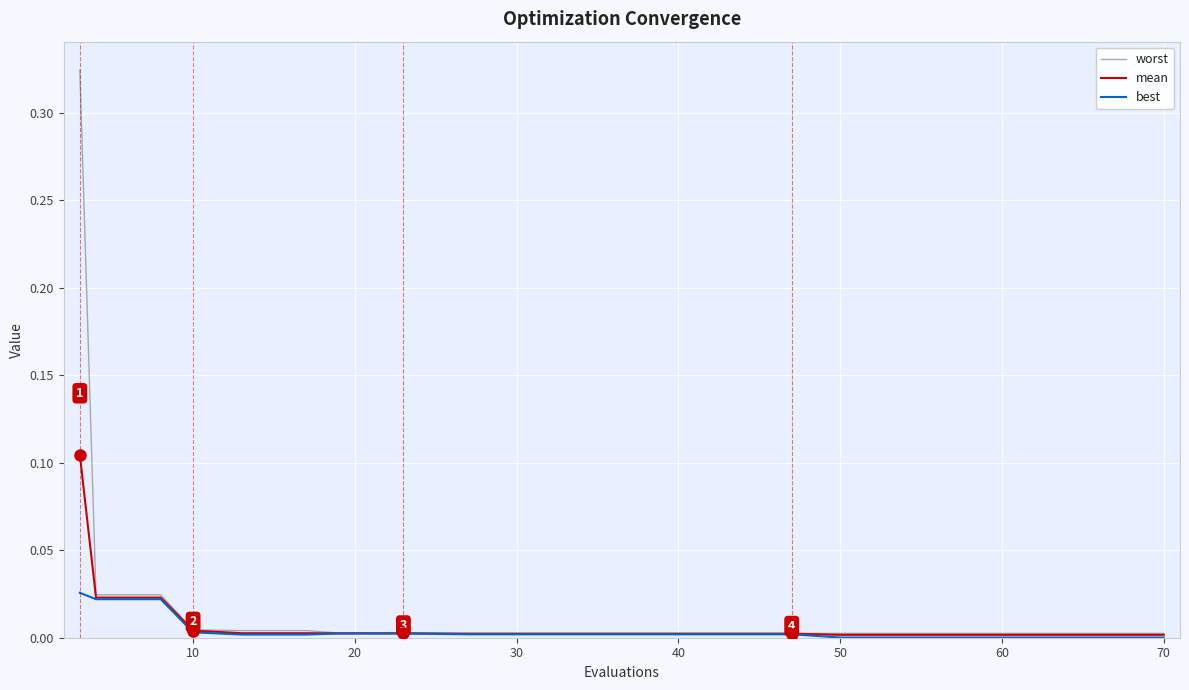

Which series has the widest spread of values?

worst